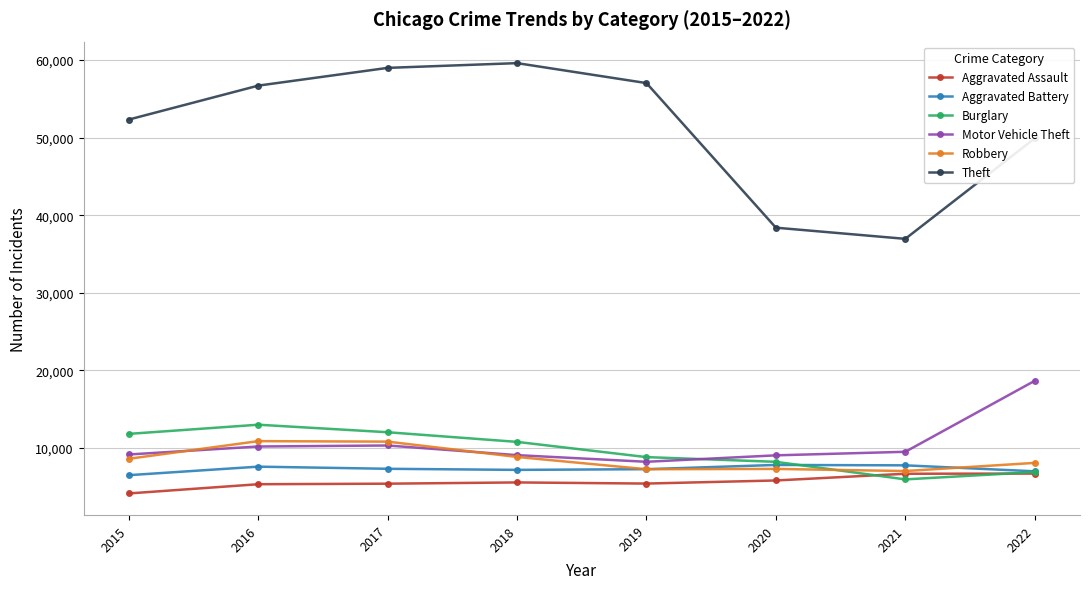

What is the difference between the maximum and second lowest values in the Theft series?

21210